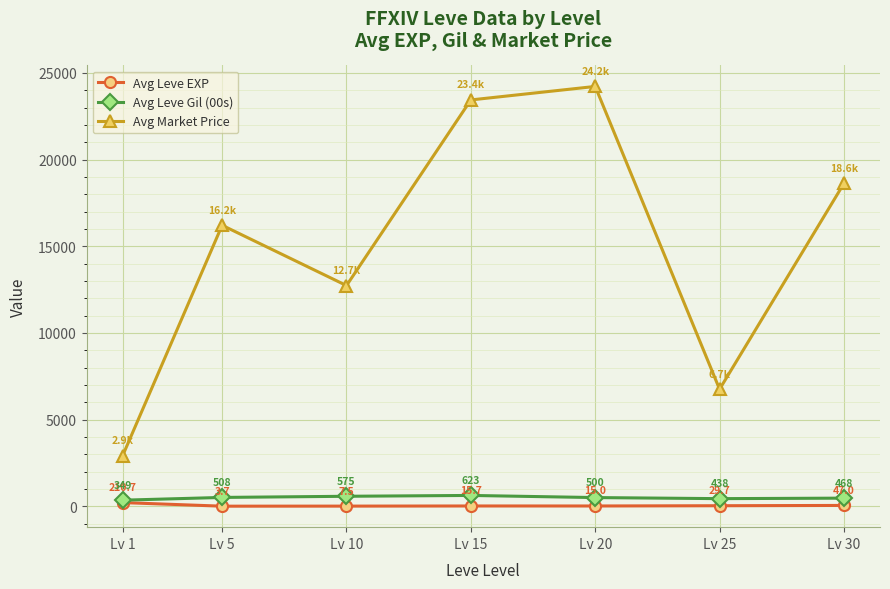

At which category does the chart reach its minimum across all series?

Lv 5